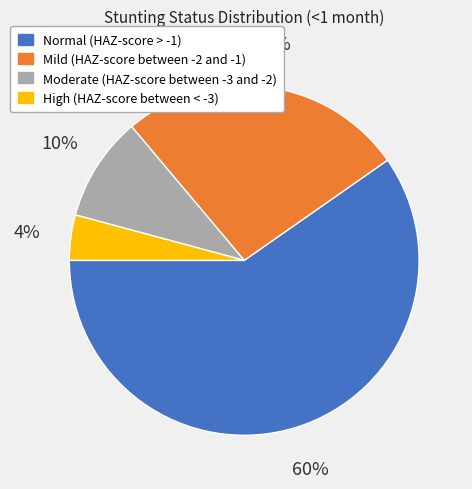

How many slices are in this pie chart?

4